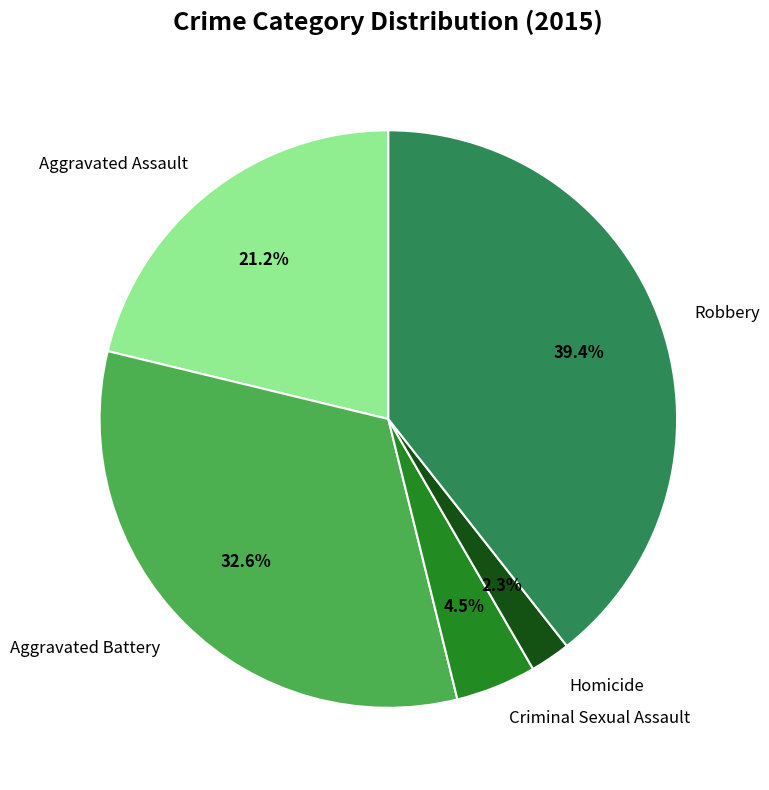

Which category has the biggest portion of the pie?

Robbery